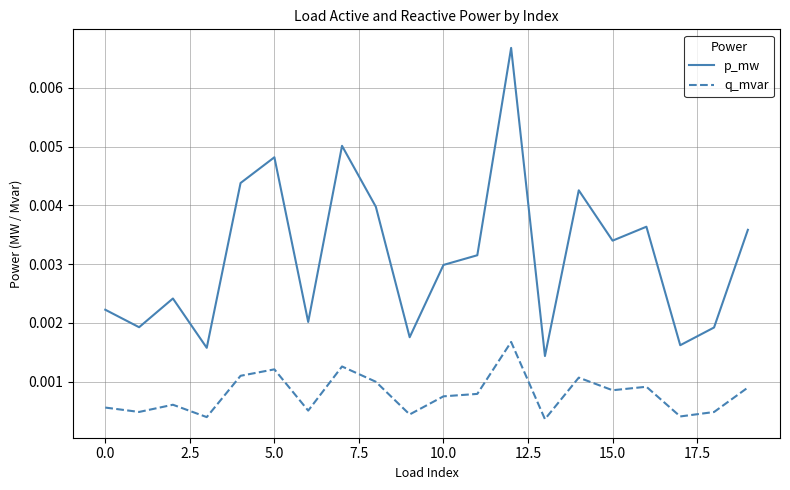

Which series has the largest total across all categories?

p_mw